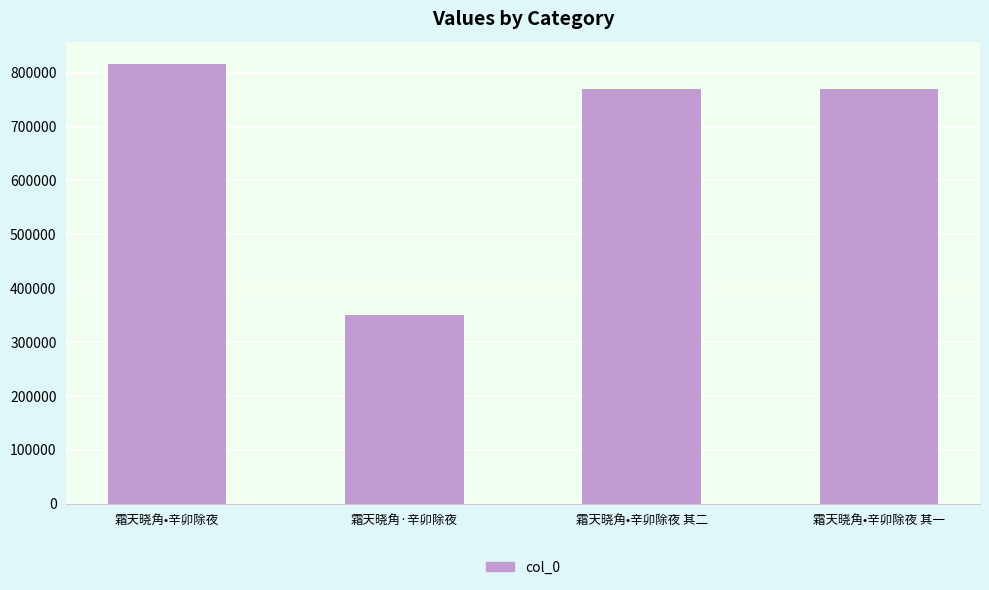

How many distinct data groups are displayed?

1